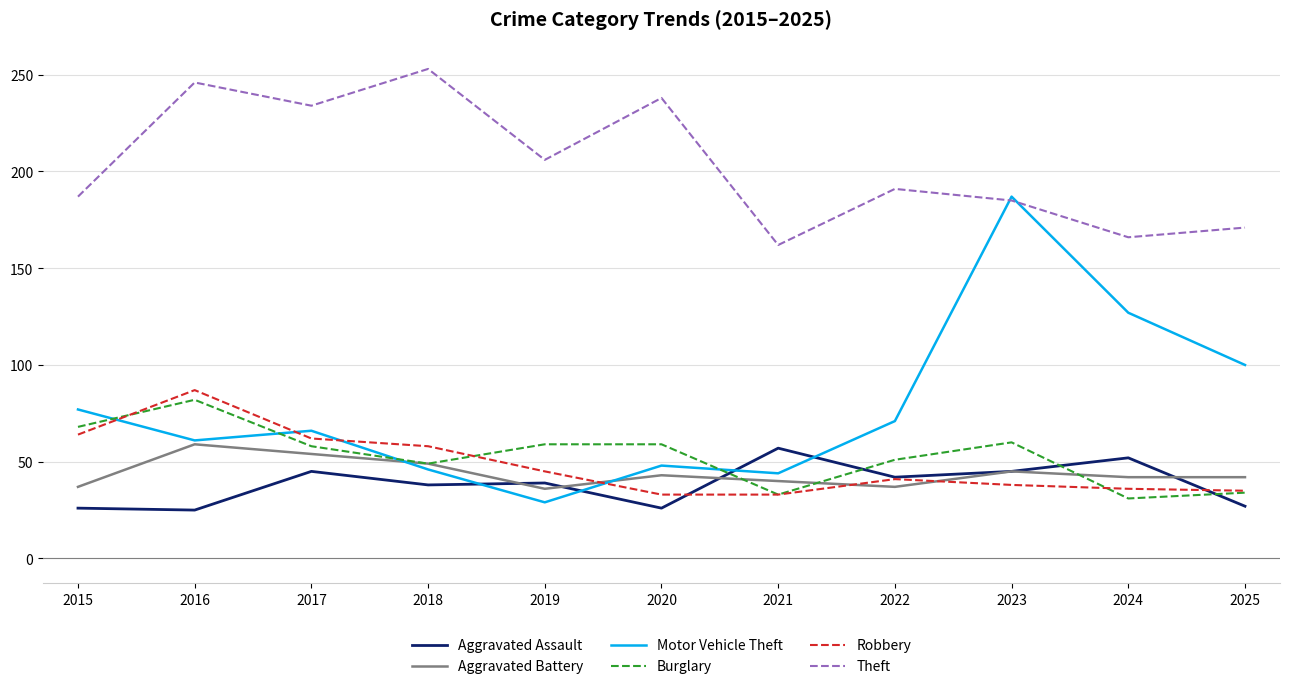

Which series has the largest total across all categories?

Theft